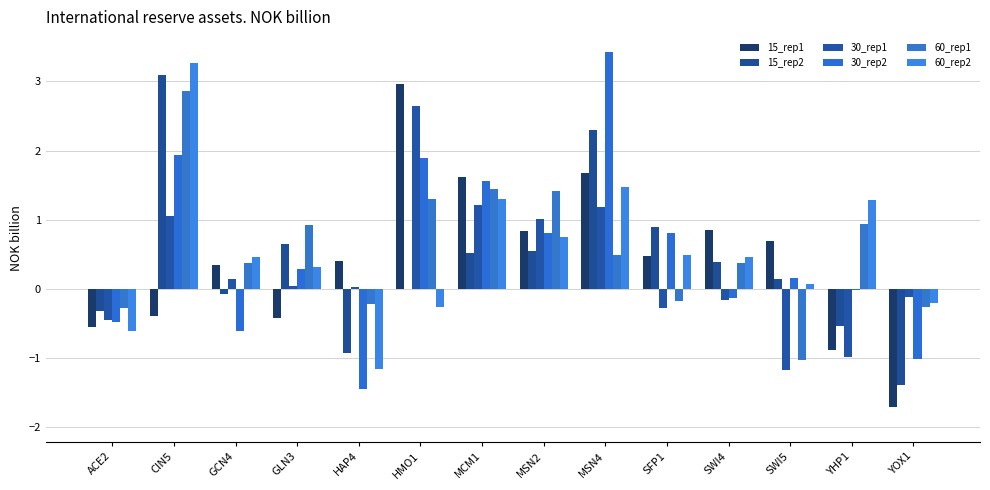

Which label corresponds to the smallest value in the chart?

YOX1